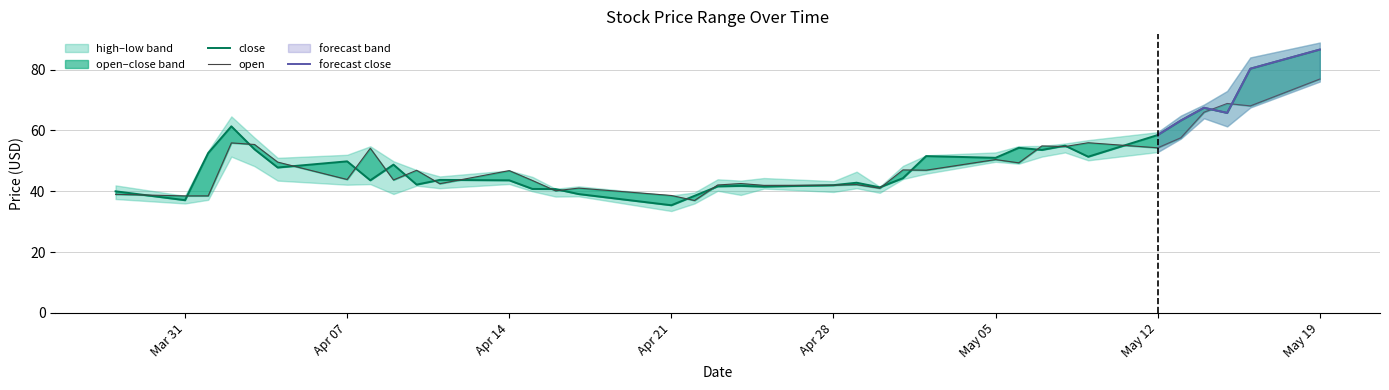

At which category is the sum across all series the highest?

May 19